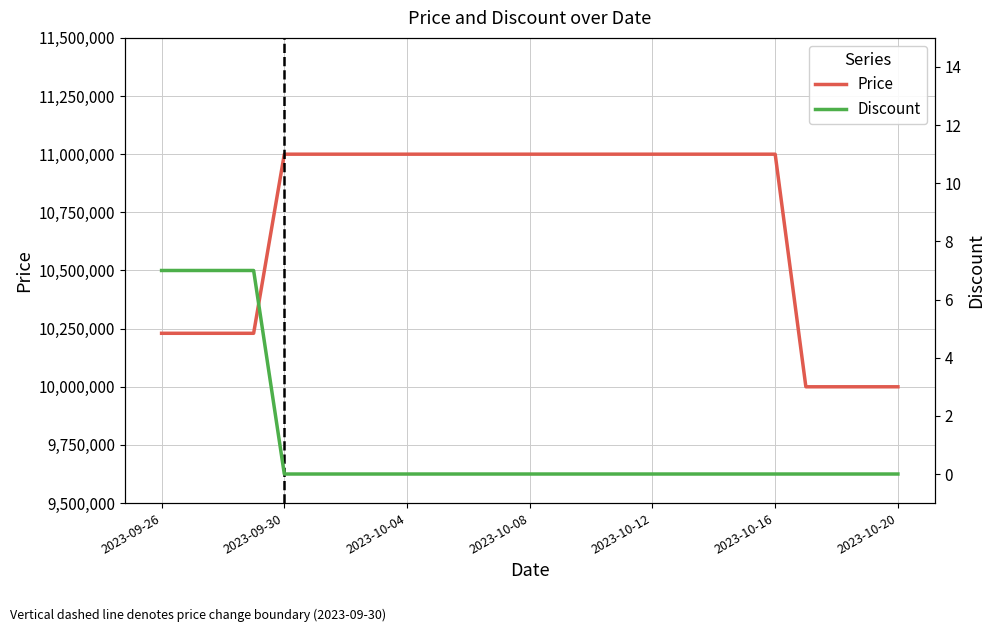

What is the value of the Price point at the 6th from the left?

11000000